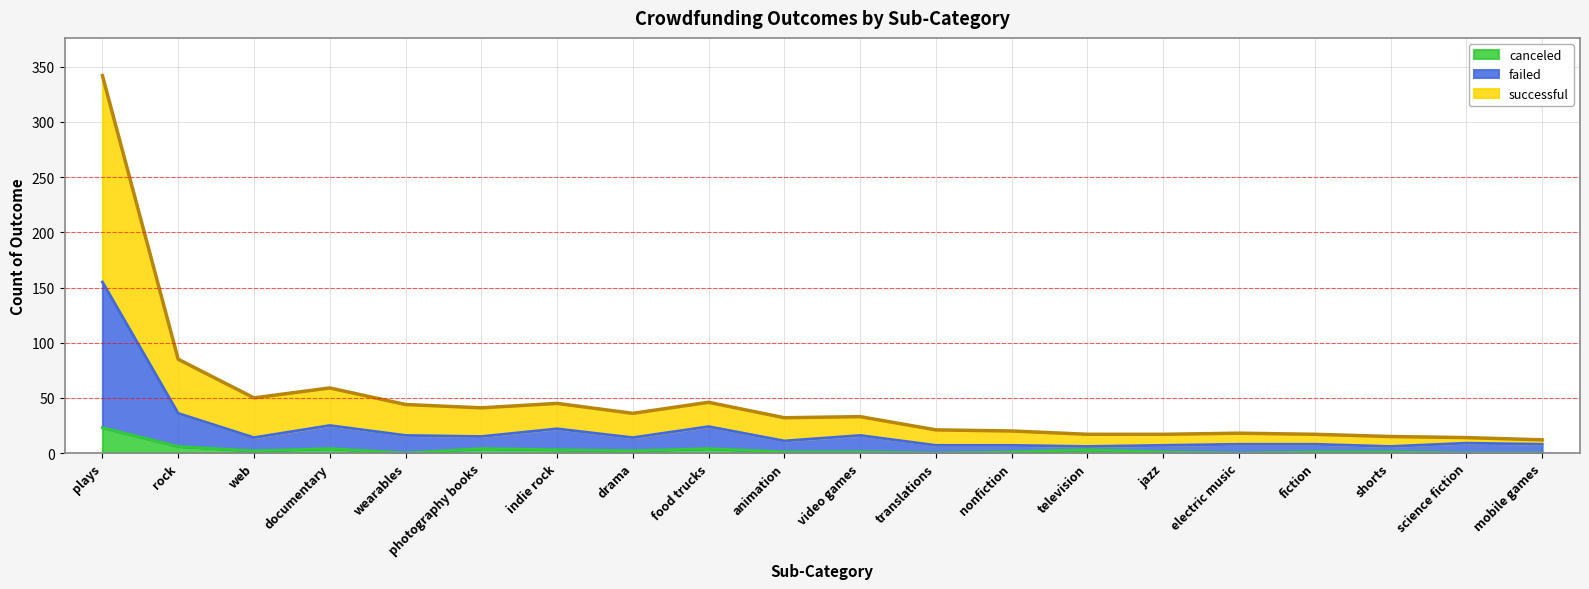

What position from the right is plays?

20